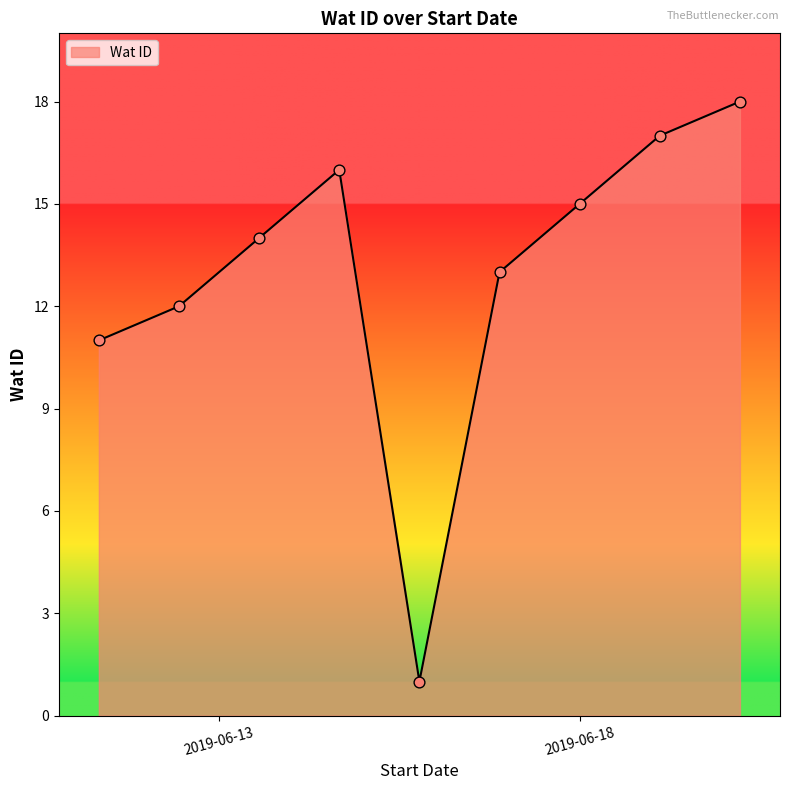

What is the maximum value shown in the chart?

18